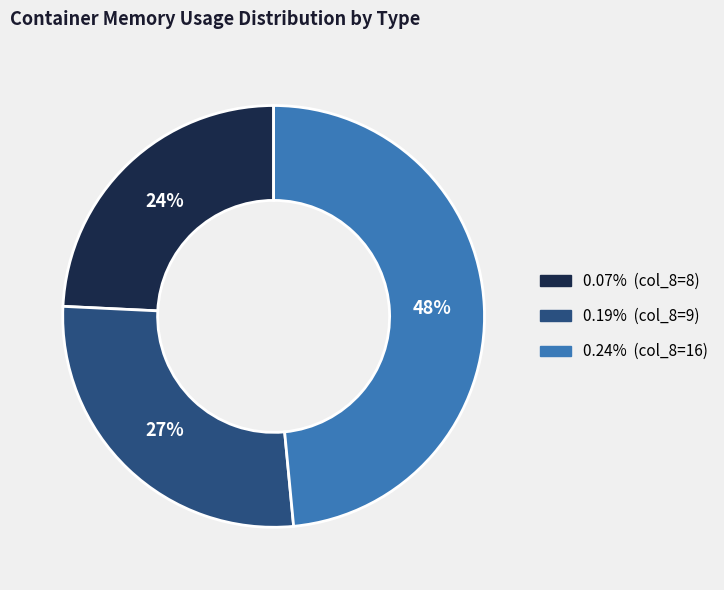

Does 0.24% account for over 50% of the chart?

No